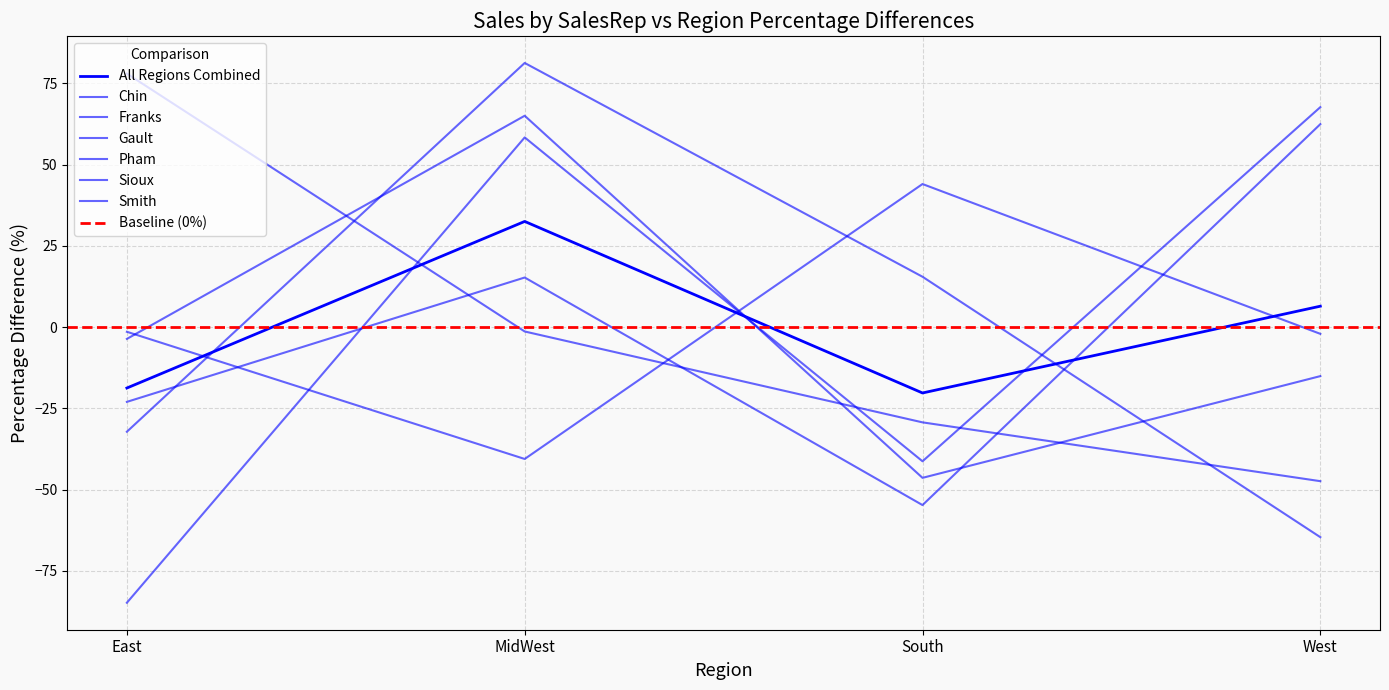

What is the difference between the maximum and minimum values in the Smith series?

152.4